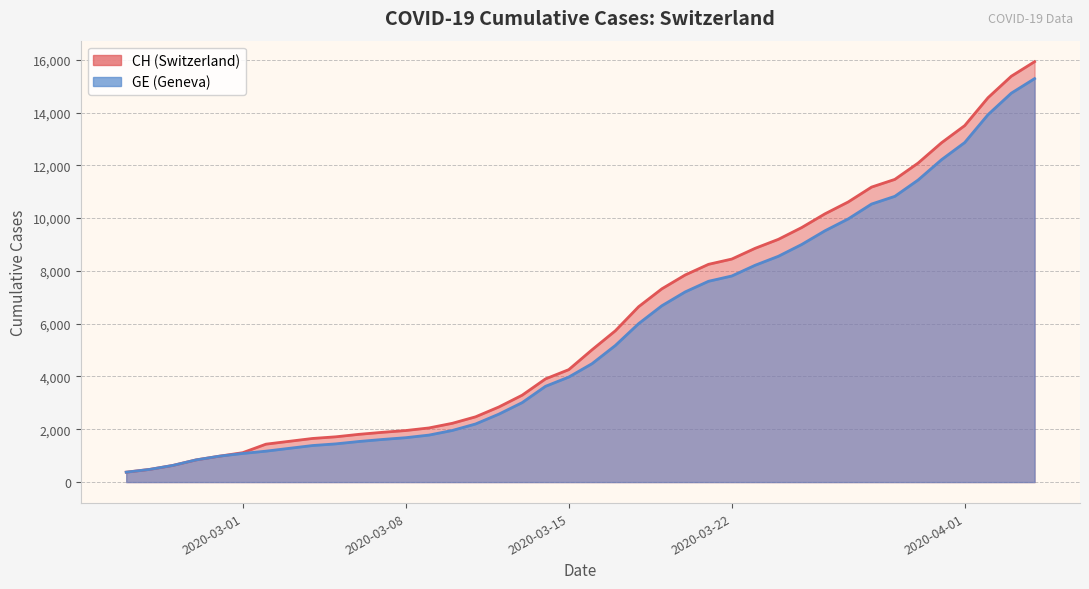

Which series has the largest total across all categories?

CH